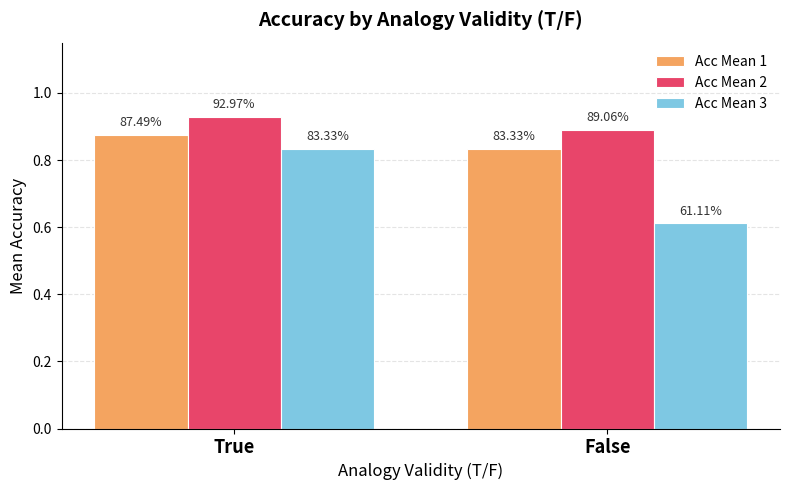

Are the bars grouped side by side (vs. stacked)?

Yes